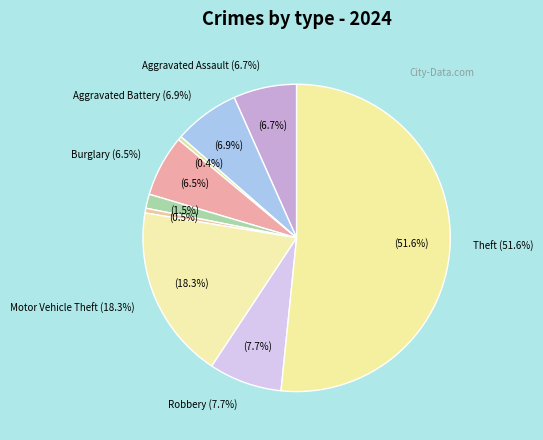

To the nearest percent, what is the combined percentage of Criminal Sexual Assault and Robbery?

9%